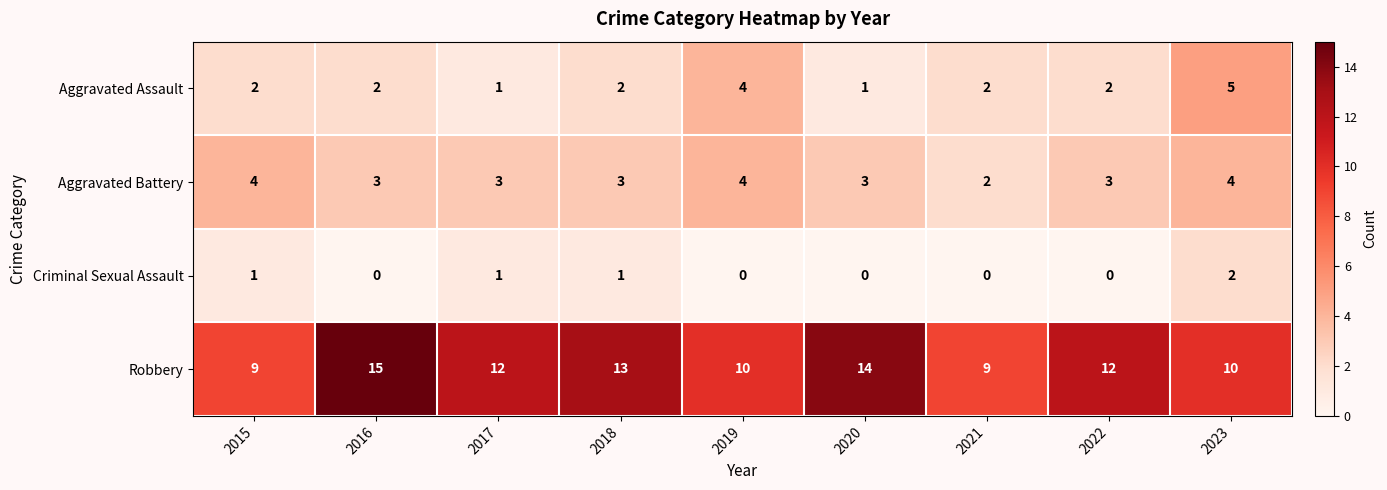

Is it true that Criminal Sexual Assault equals -1 at 2019?

False